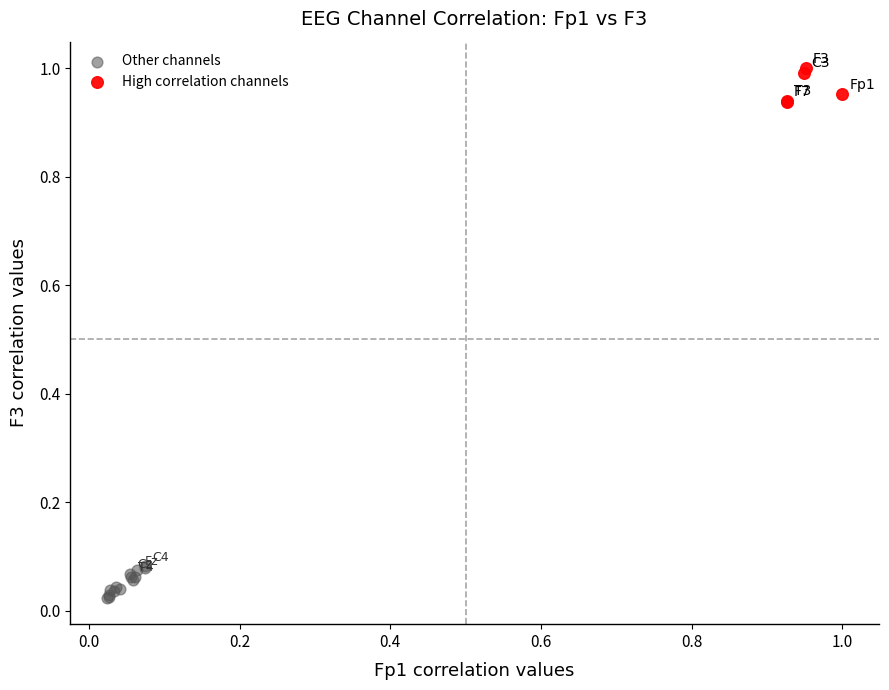

Which series reaches the maximum Y coordinate?

High correlation channels